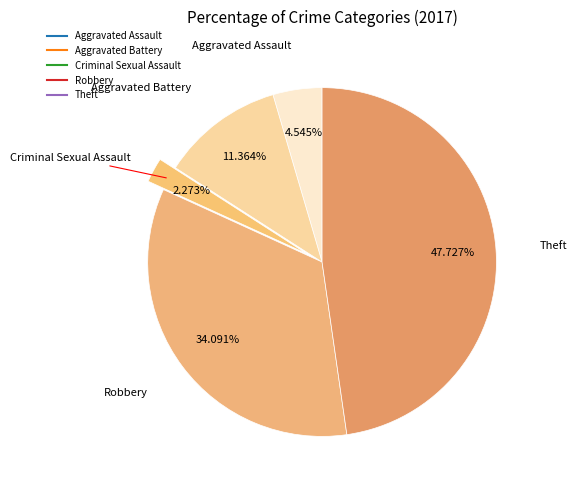

How many slices are in this pie chart?

5